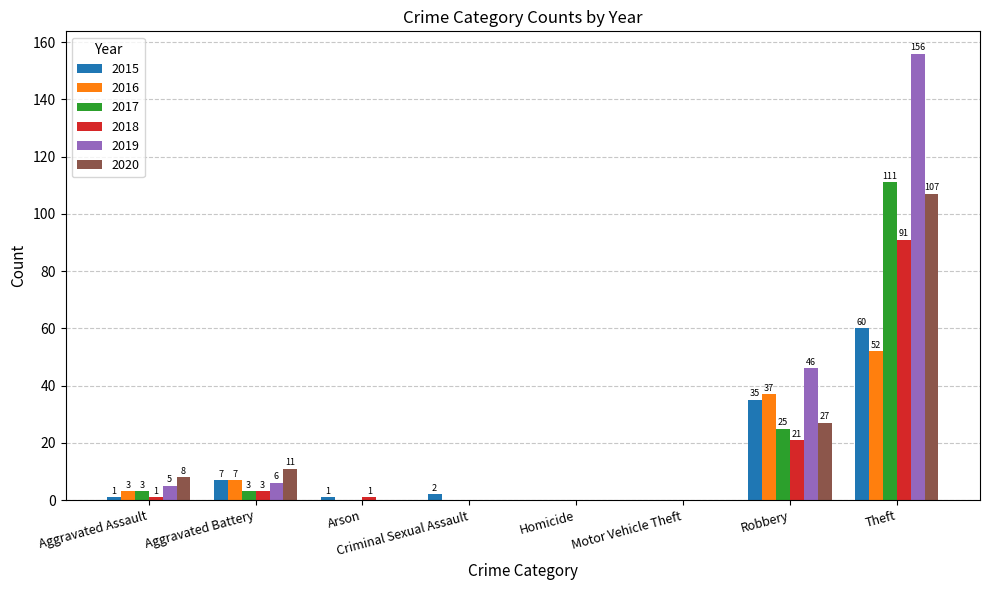

Where is 2020 nearest to the value 53?

Robbery